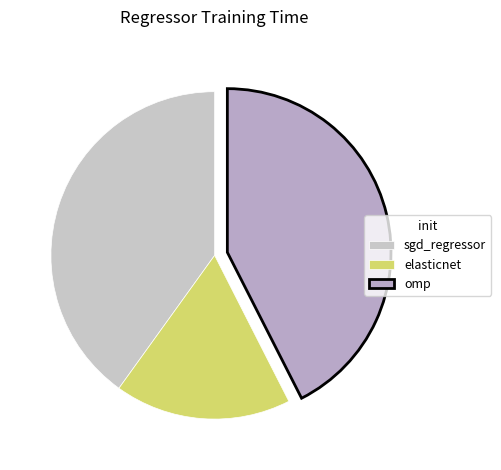

What is the total percentage of sgd_regressor and elasticnet?

57.5%